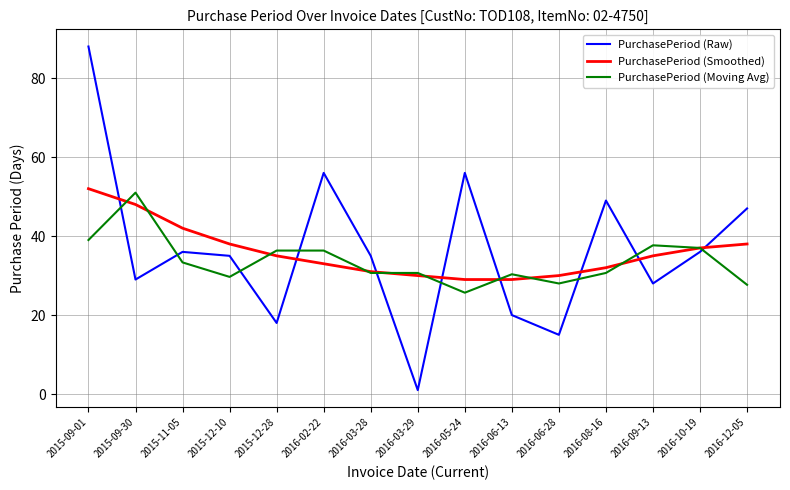

What is the maximum value for PurchasePeriod (Moving Avg)?

51.0